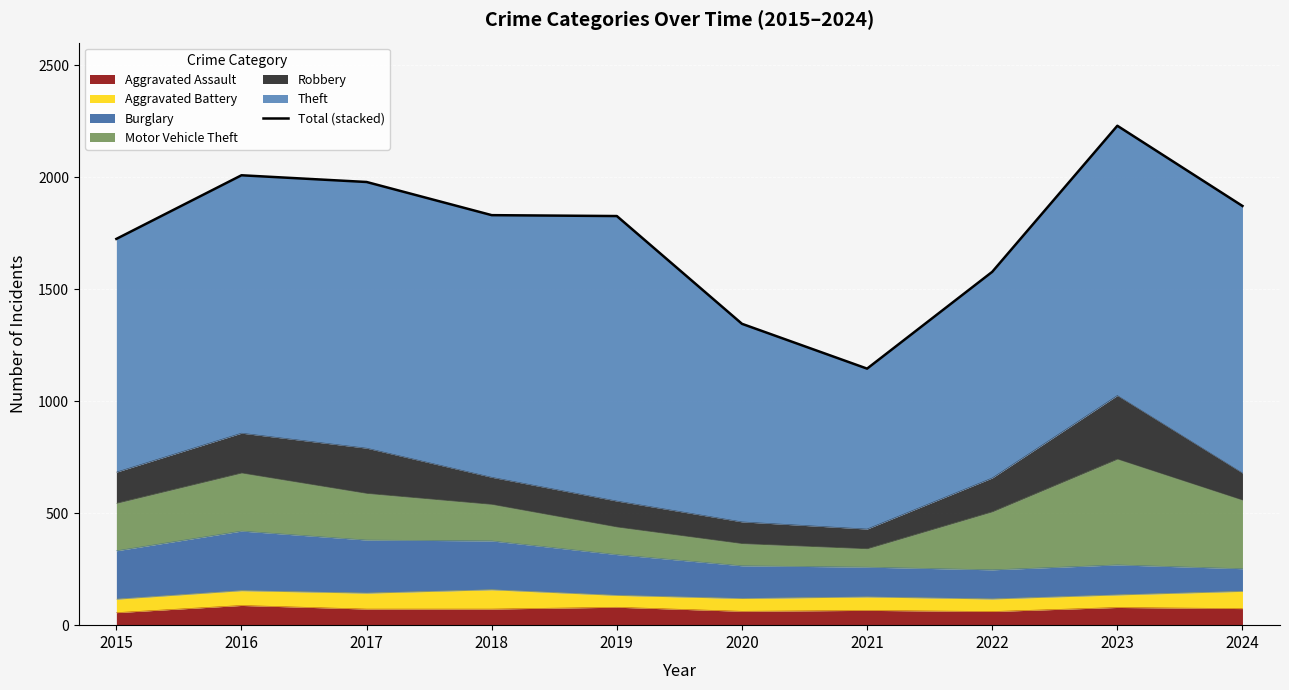

Rank the categories by value from highest to lowest.

2023, 2016, 2017, 2024, 2018, 2019, 2015, 2022, 2020, 2021